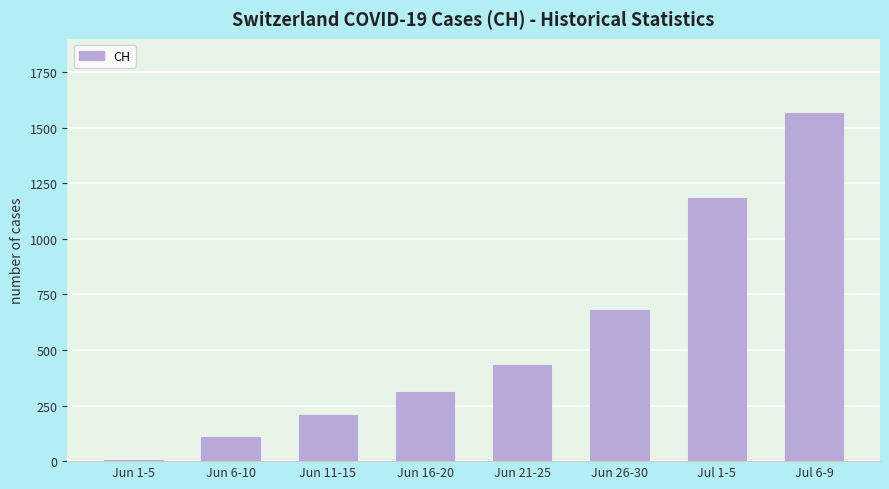

Reading left to right, extract all data points from this chart.

3	107	206	309	431	682	1184	1566